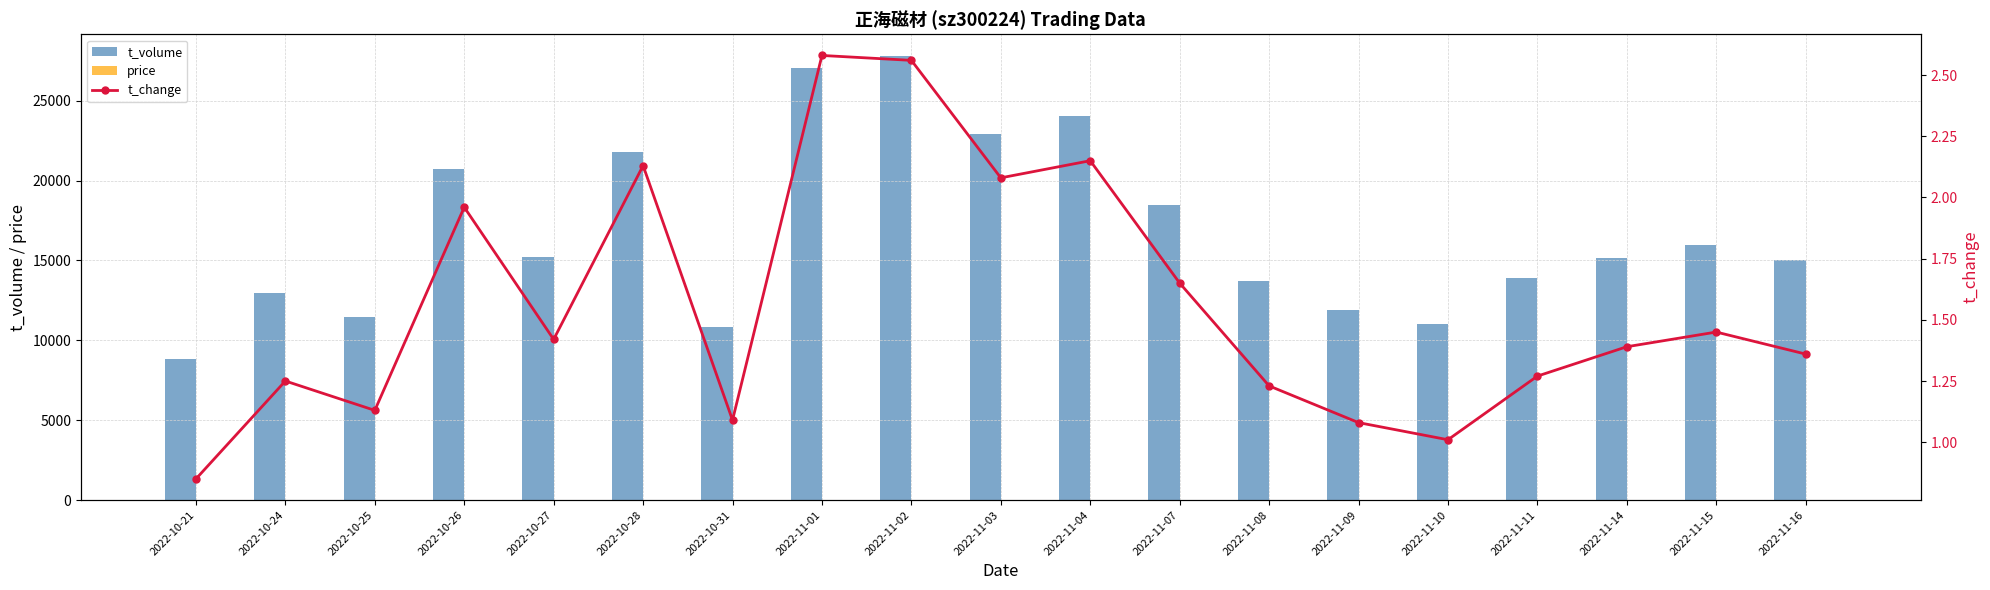

What is the average value of the t_volume series?

16782.9